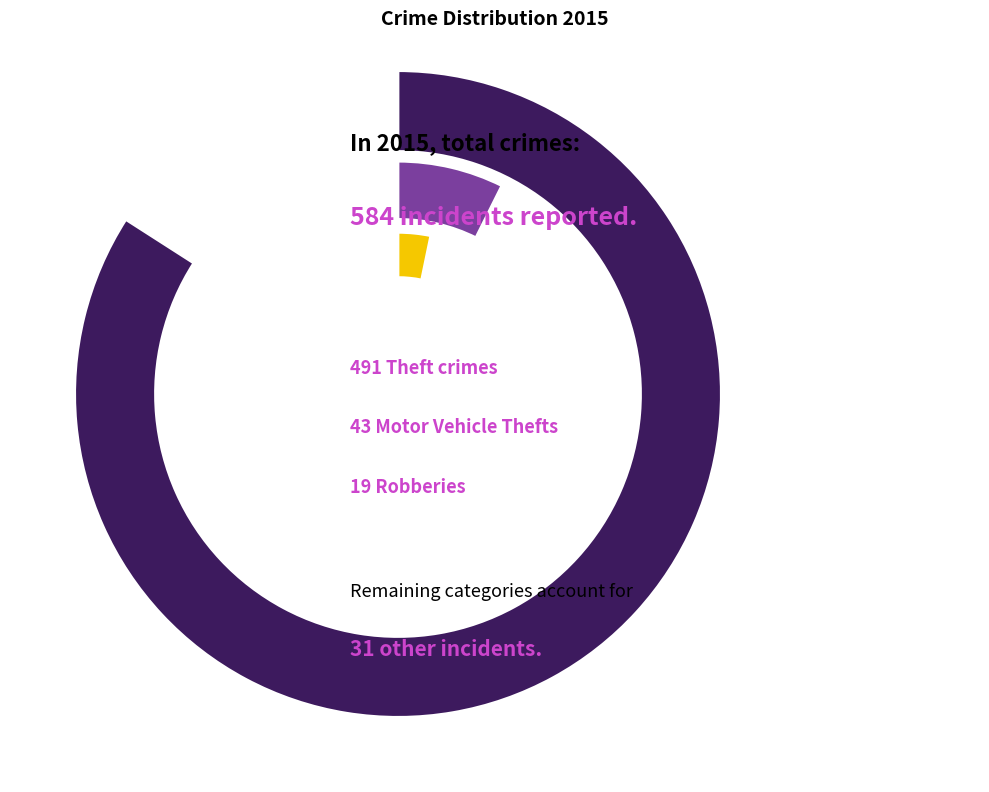

Is it true that Theft is 84% of the pie?

True